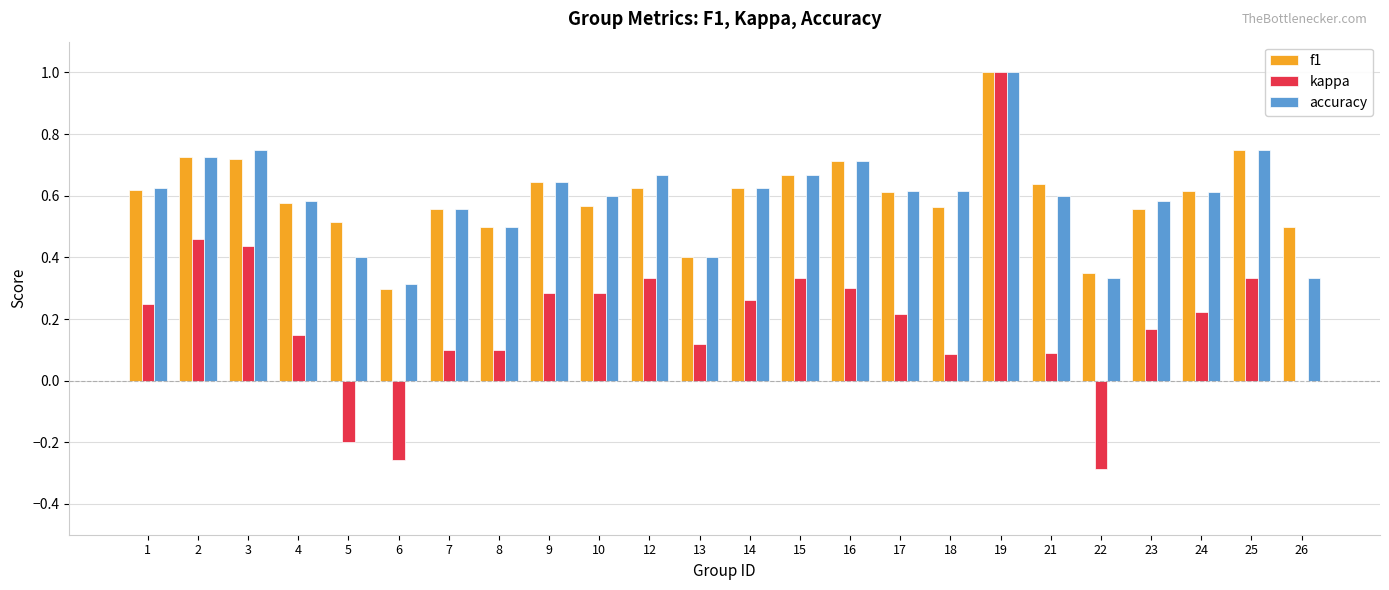

Where is kappa nearest to the value 0?

26